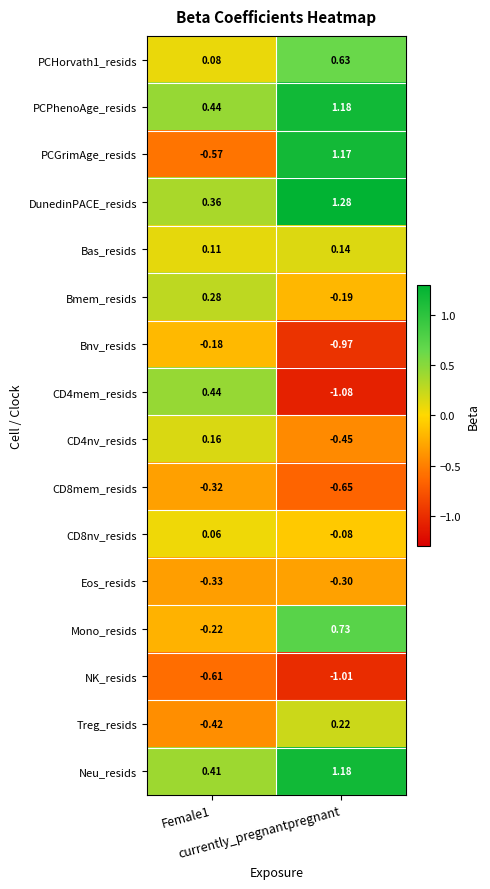

How many series are shown in this chart?

16